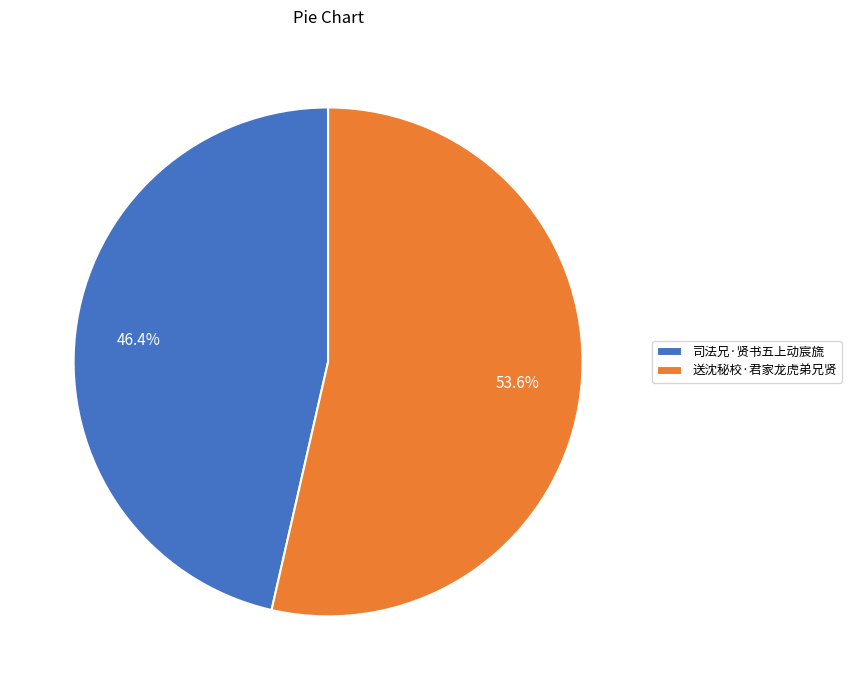

To the nearest percent, what is the difference between the 司法兄·贤书五上动宸旒 and 送沈秘校·君家龙虎弟兄贤 slice percentages?

7%